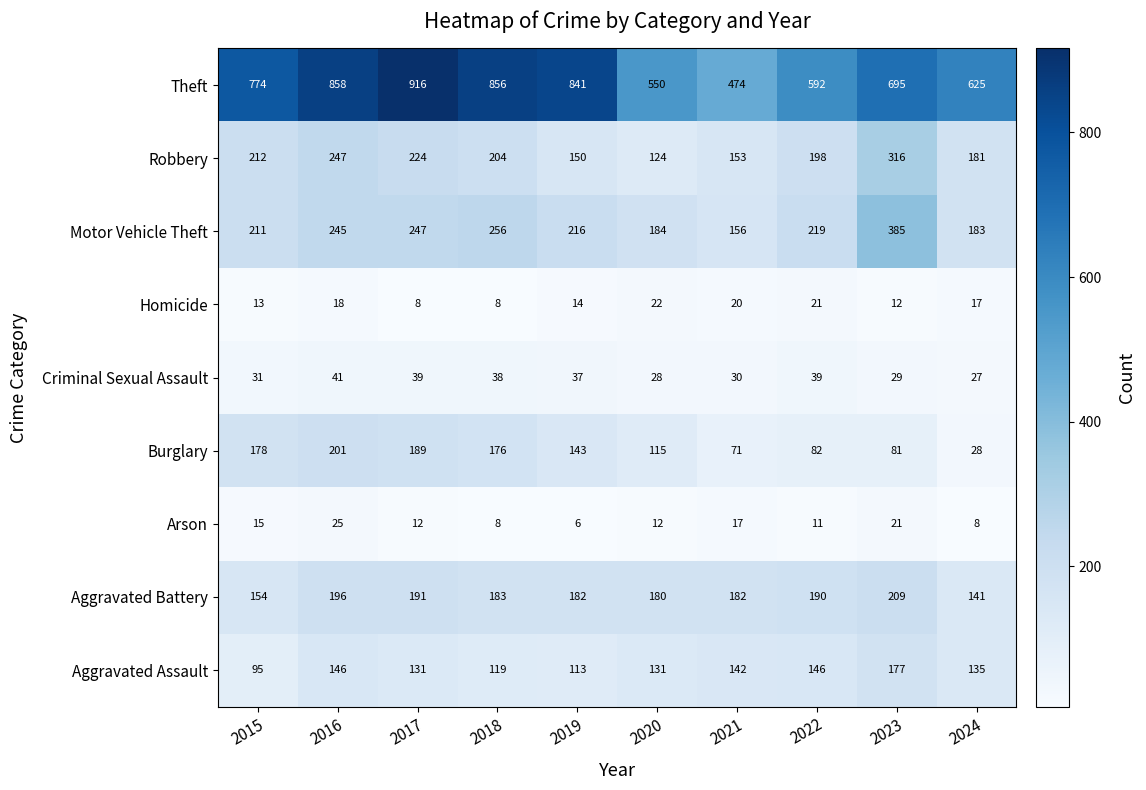

What is the sum of the Robbery values at 2017 and 2024?

405